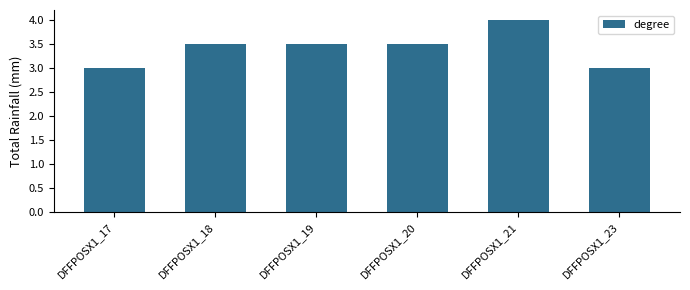

Which label corresponds to the largest value in the chart?

DFFPOSX1_21